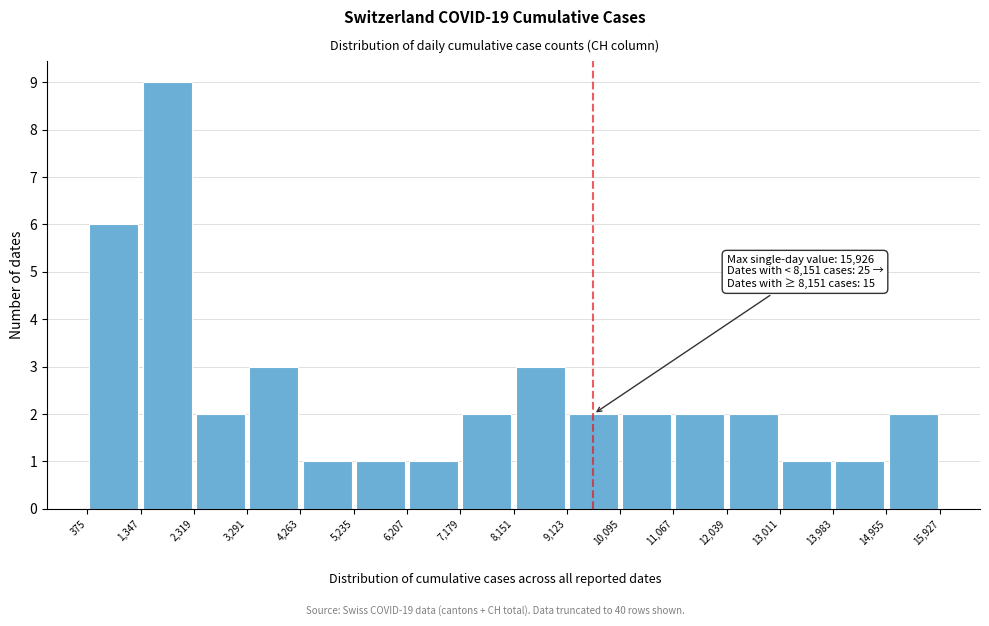

Which range on the x-axis has the tallest bar?

1,347 to 2,319